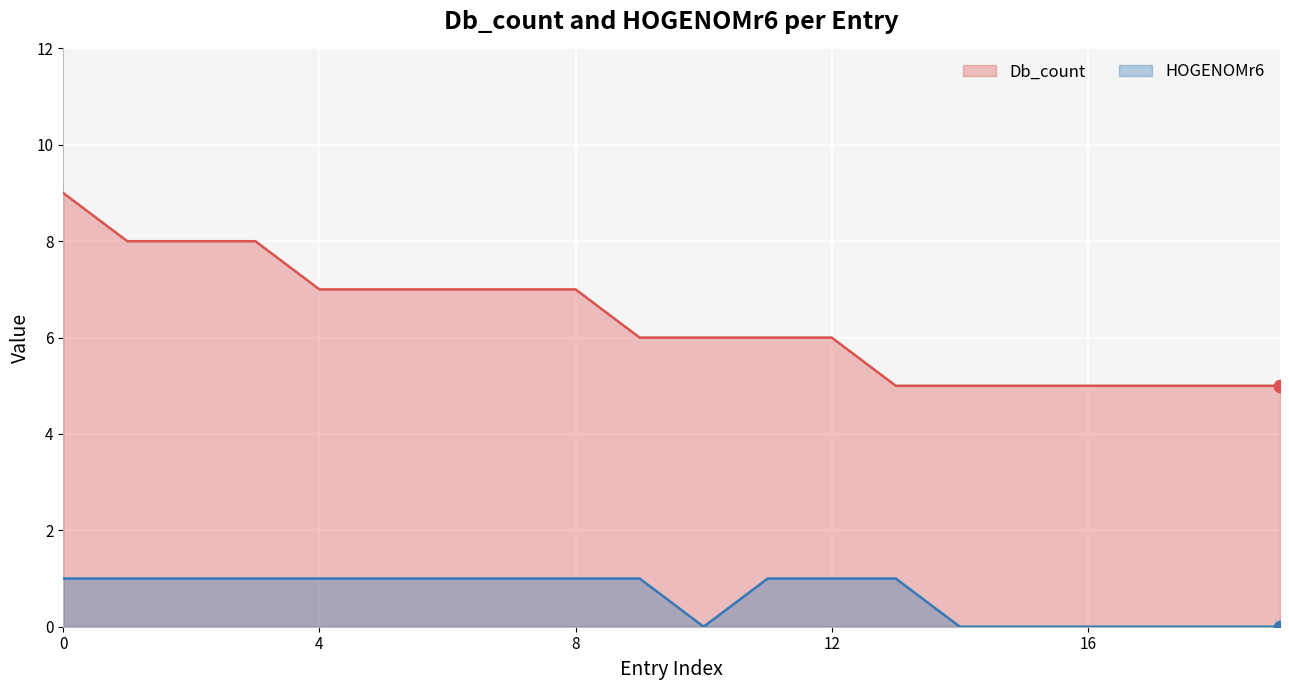

At how many categories does at least one series exceed 8?

1